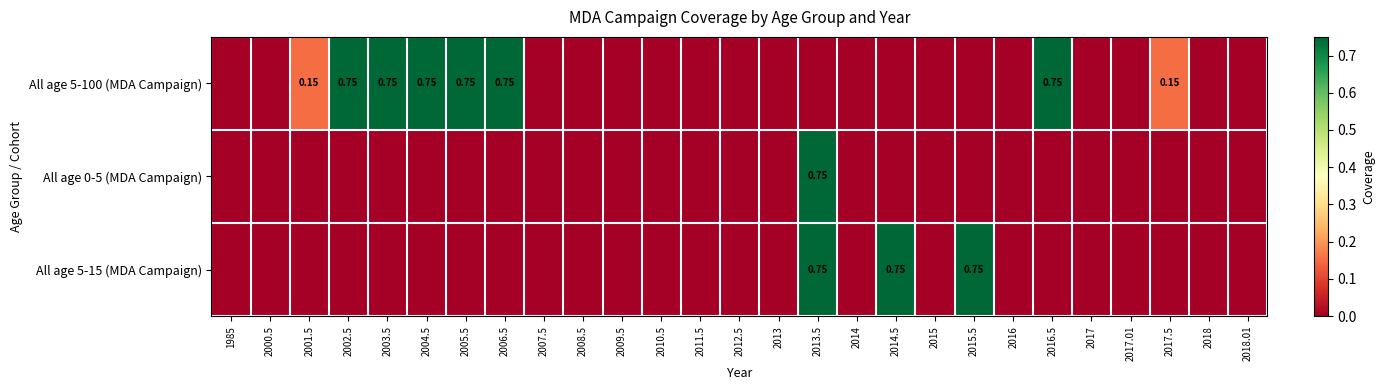

At which category is the sum across all series the highest?

2013.5